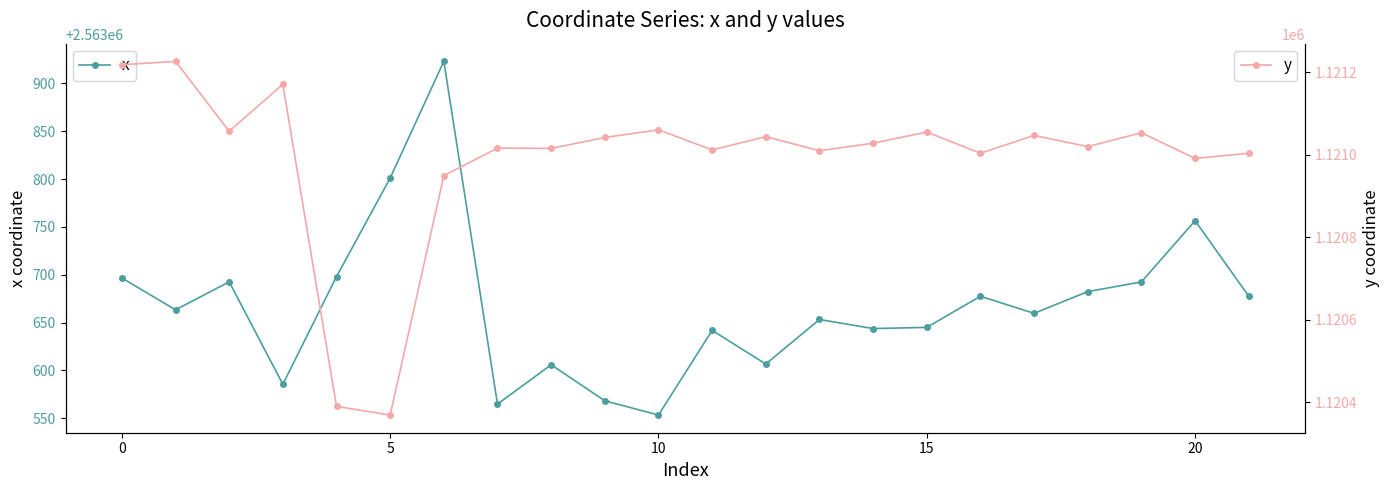

What is the value of the y point at the 13th from the left?

1121043.8